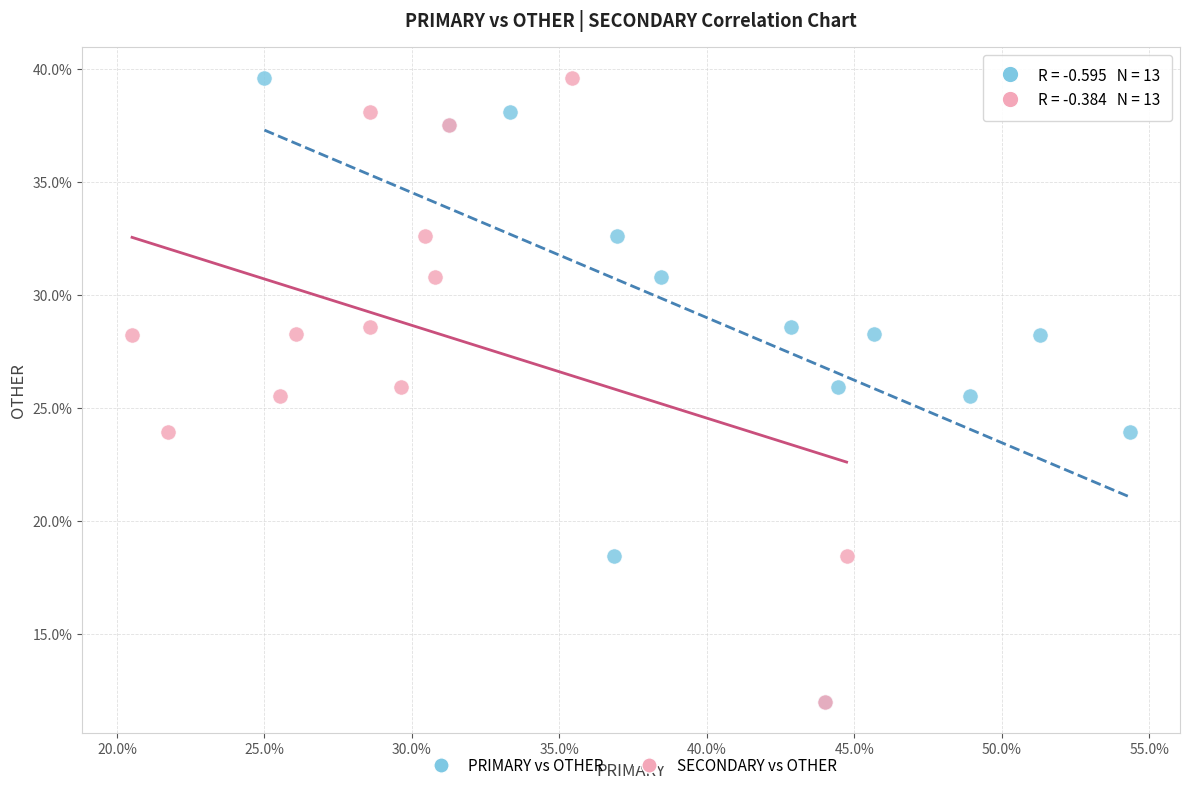

What are all the series names shown in the legend?

PRIMARY vs OTHER, SECONDARY vs OTHER